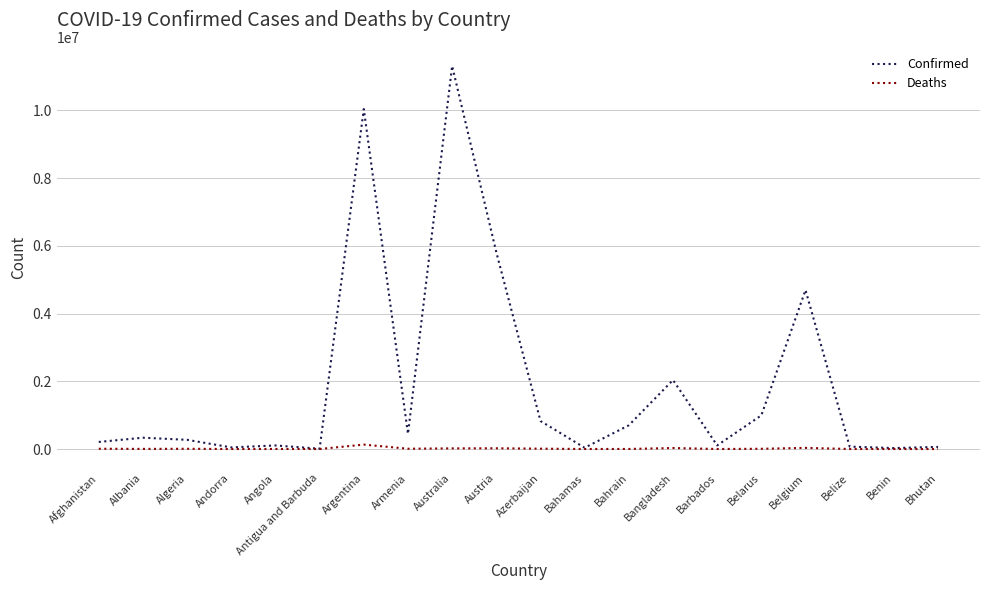

What is the maximum value shown in the chart?

11312904